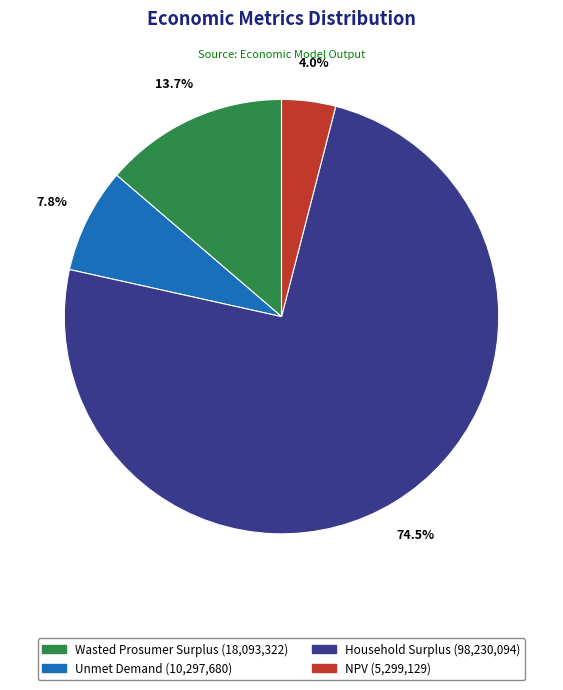

Count the number of slices in the pie.

4